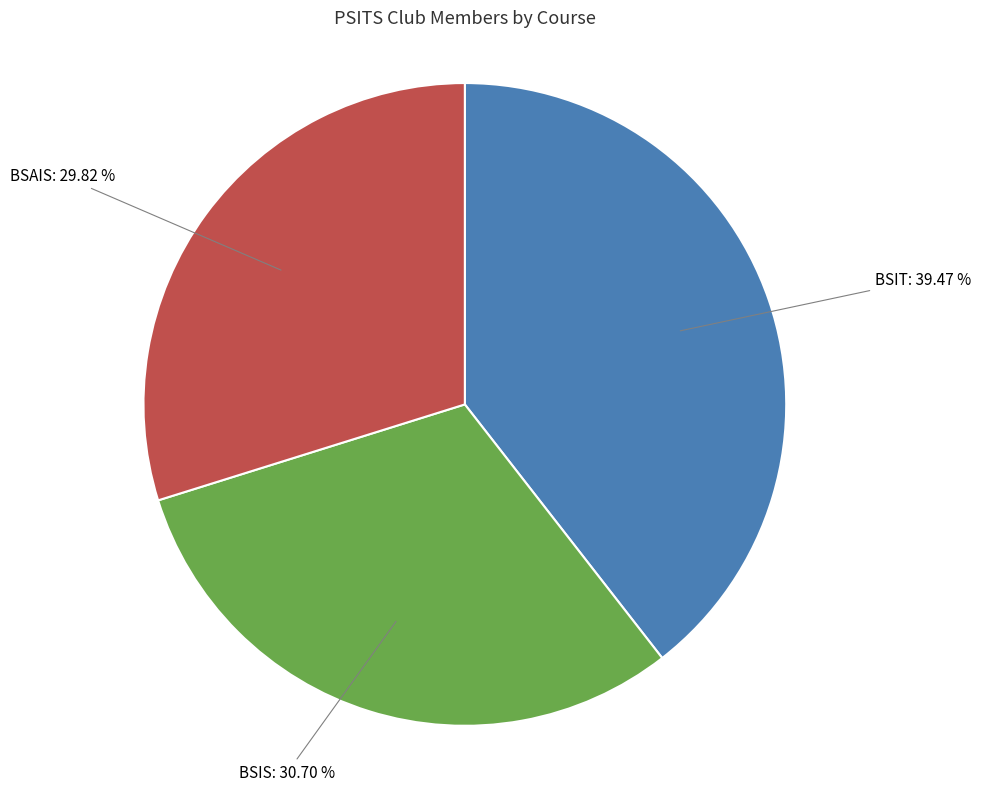

Count the number of slices in the pie.

3